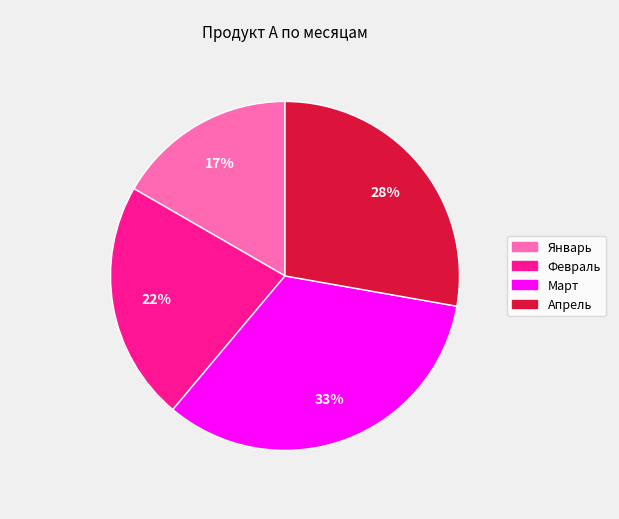

Which category has the smallest portion of the pie?

Январь